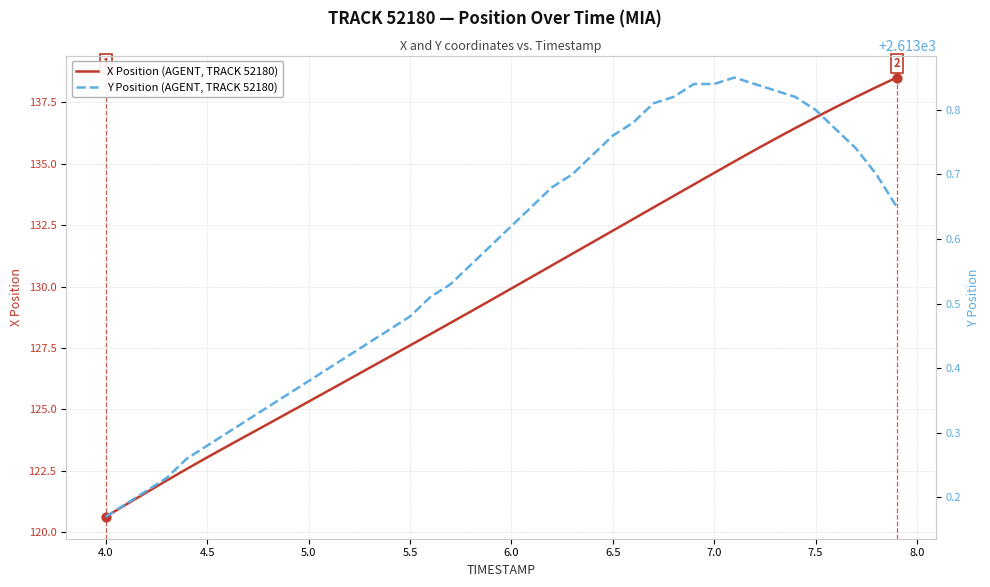

What are all the series names shown in the legend?

X Position (AGENT, TRACK 52180), Y Position (AGENT, TRACK 52180)